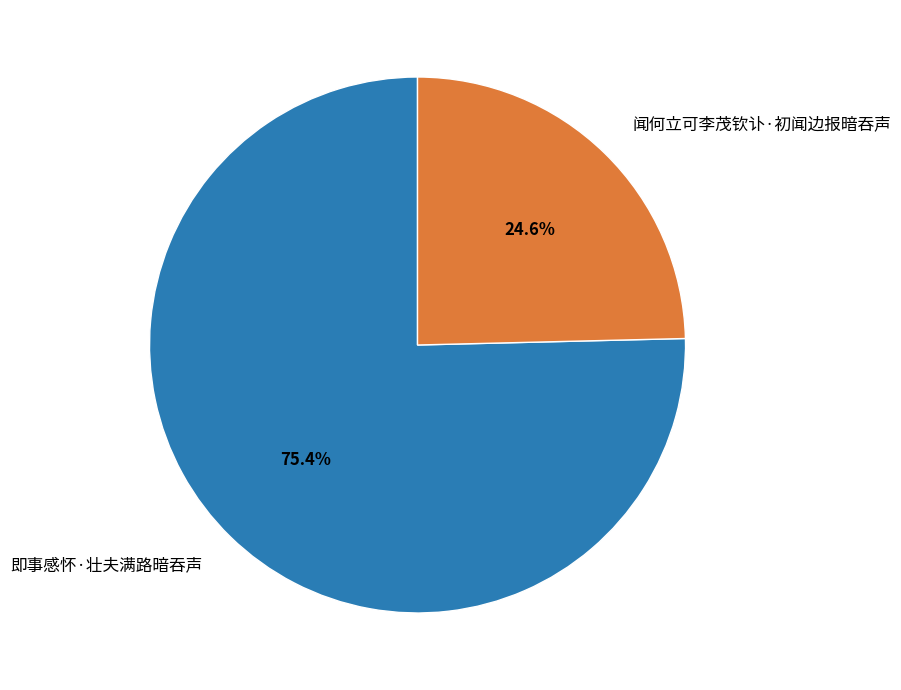

Which category has the smallest portion of the pie?

闻何立可李茂钦讣·初闻边报暗吞声